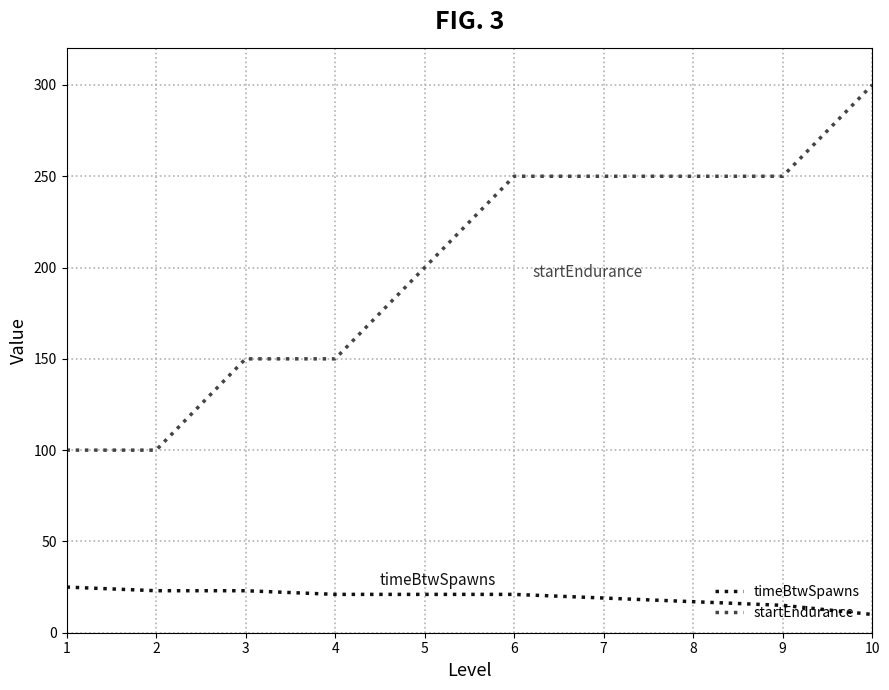

How many timeBtwSpawns values are between 17 and 23?

7